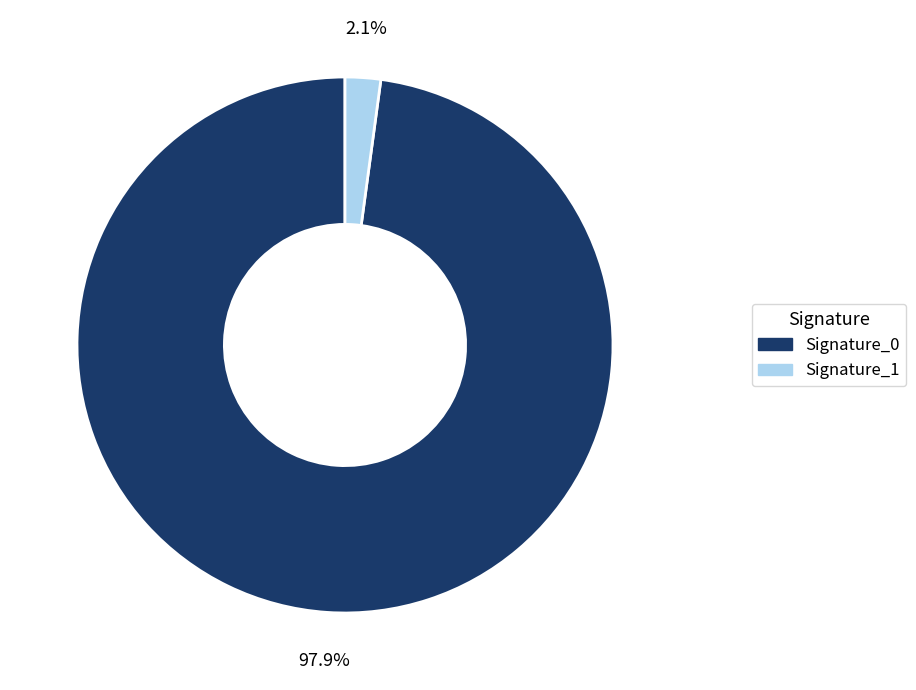

To the nearest percent, what is the difference between the largest and smallest slice percentages?

96%